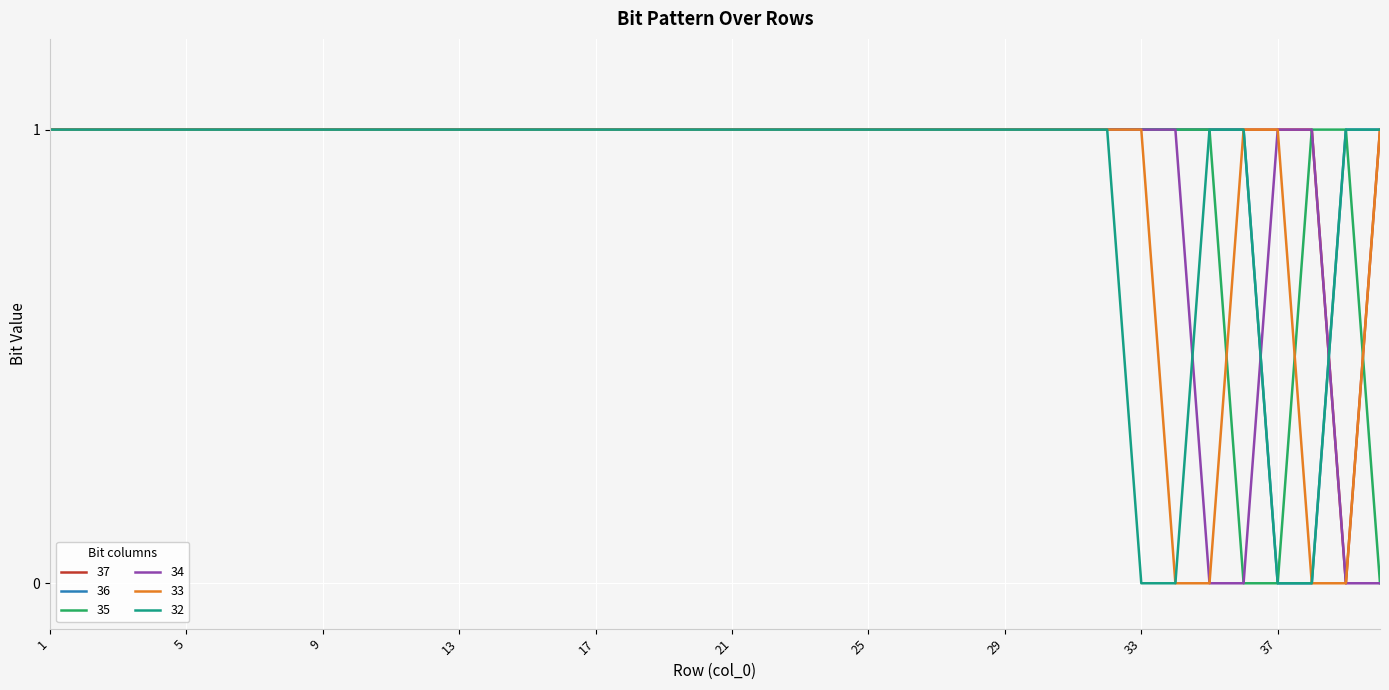

Reading right to left, what are all the values shown in this chart?

37: 1	0	1	1	1	1	1	1	1	1	1	1	1	1	1	1	1	1	1	1	1	1	1	1	1	1	1	1	1	1	1	1	1	1	1	1	1	1	1	1
36: 1	1	0	0	1	1	1	1	1	1	1	1	1	1	1	1	1	1	1	1	1	1	1	1	1	1	1	1	1	1	1	1	1	1	1	1	1	1	1	1
35: 0	1	1	0	0	1	1	1	1	1	1	1	1	1	1	1	1	1	1	1	1	1	1	1	1	1	1	1	1	1	1	1	1	1	1	1	1	1	1	1
34: 0	0	1	1	0	0	1	1	1	1	1	1	1	1	1	1	1	1	1	1	1	1	1	1	1	1	1	1	1	1	1	1	1	1	1	1	1	1	1	1
33: 1	0	0	1	1	0	0	1	1	1	1	1	1	1	1	1	1	1	1	1	1	1	1	1	1	1	1	1	1	1	1	1	1	1	1	1	1	1	1	1
32: 1	1	0	0	1	1	0	0	1	1	1	1	1	1	1	1	1	1	1	1	1	1	1	1	1	1	1	1	1	1	1	1	1	1	1	1	1	1	1	1